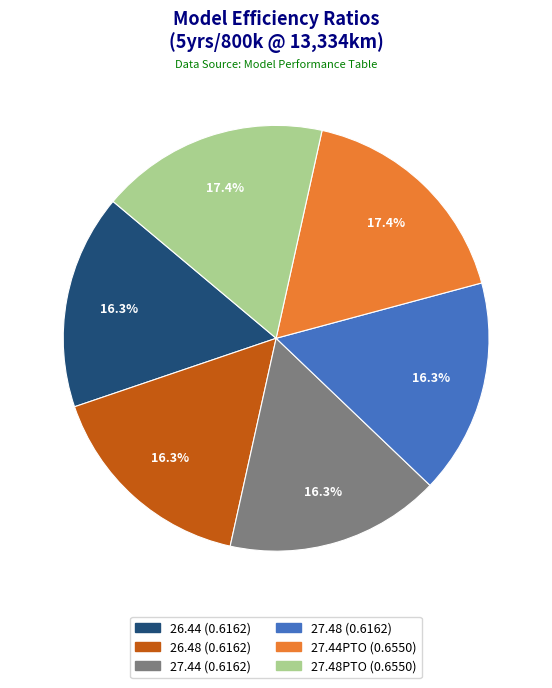

Does any single category account for the majority?

No